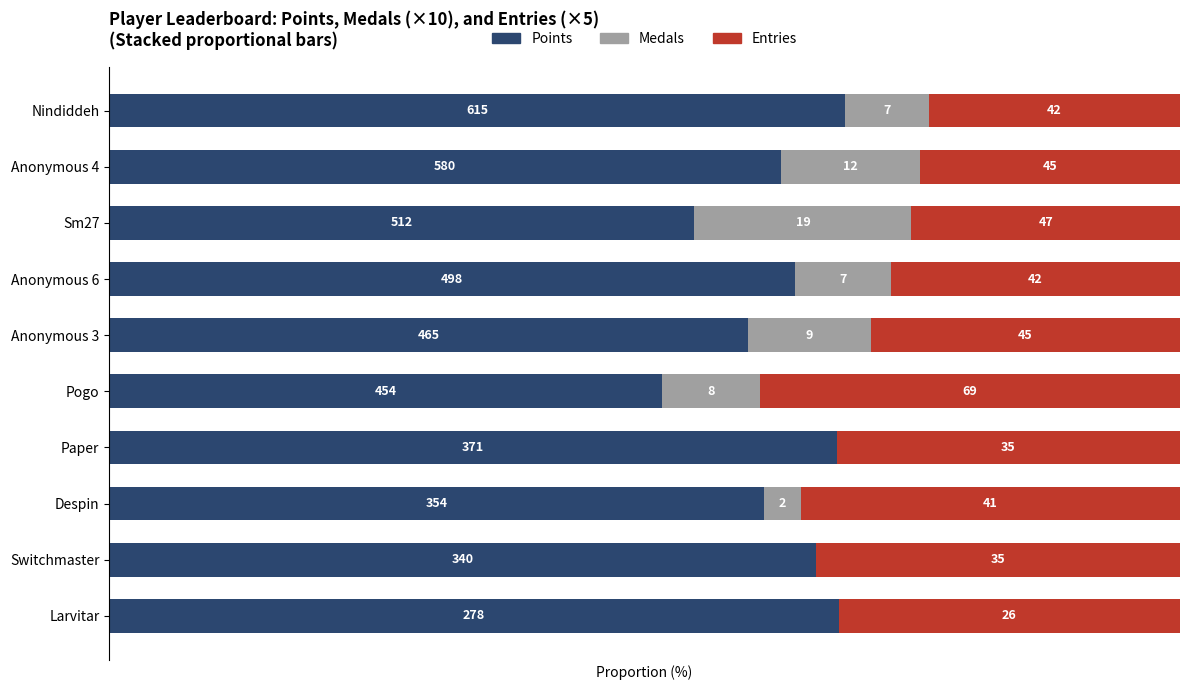

What are all the series names shown in the legend?

Points, Medals, Entries